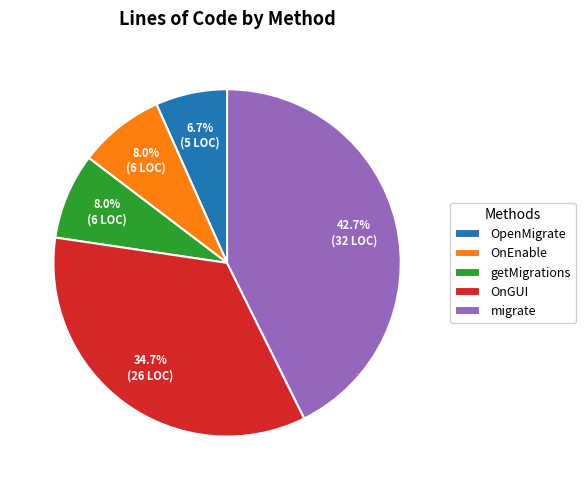

What is the ratio of the value at OnGUI to the value at getMigrations?

4.3